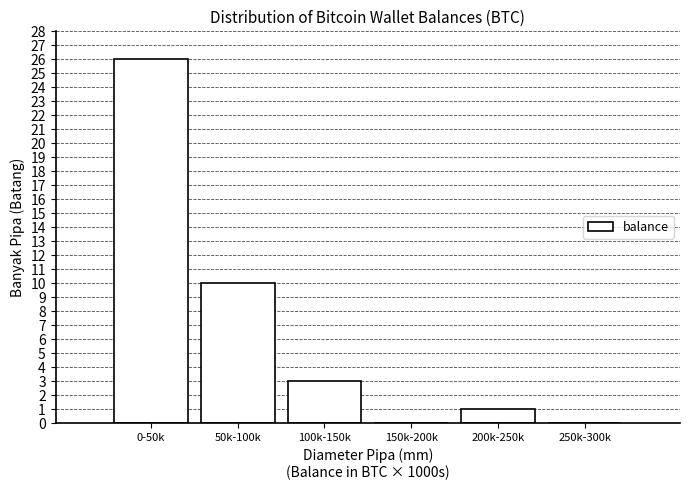

Reading left to right, what are all the values shown in this chart?

0-50k=26	50k-100k=10	100k-150k=3	150k-200k=0	200k-250k=1	250k-300k=0